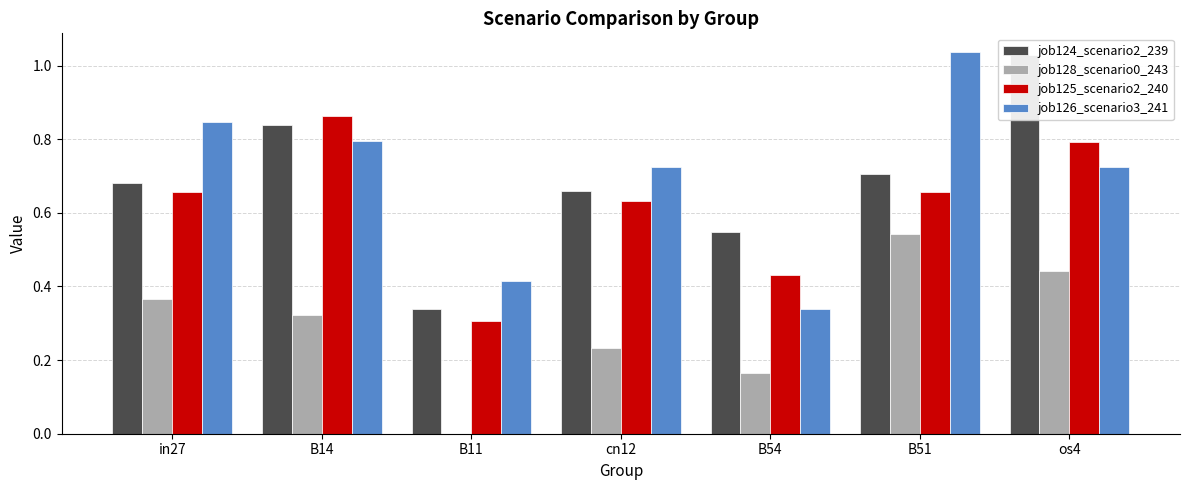

Is it true that job124_scenario2_239 equals 1.0 at B54?

False